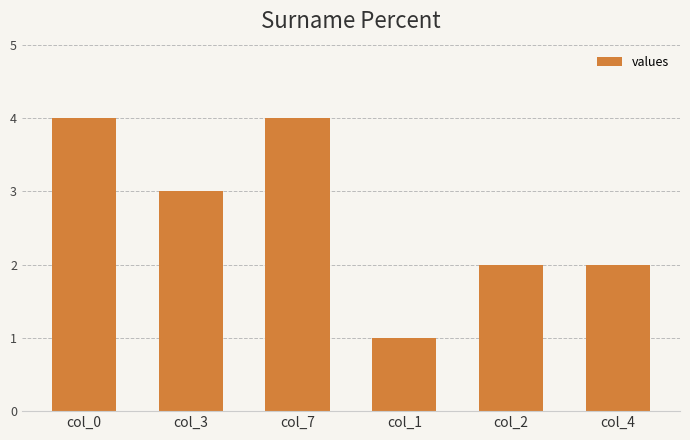

Which label corresponds to the smallest value in the chart?

col_1